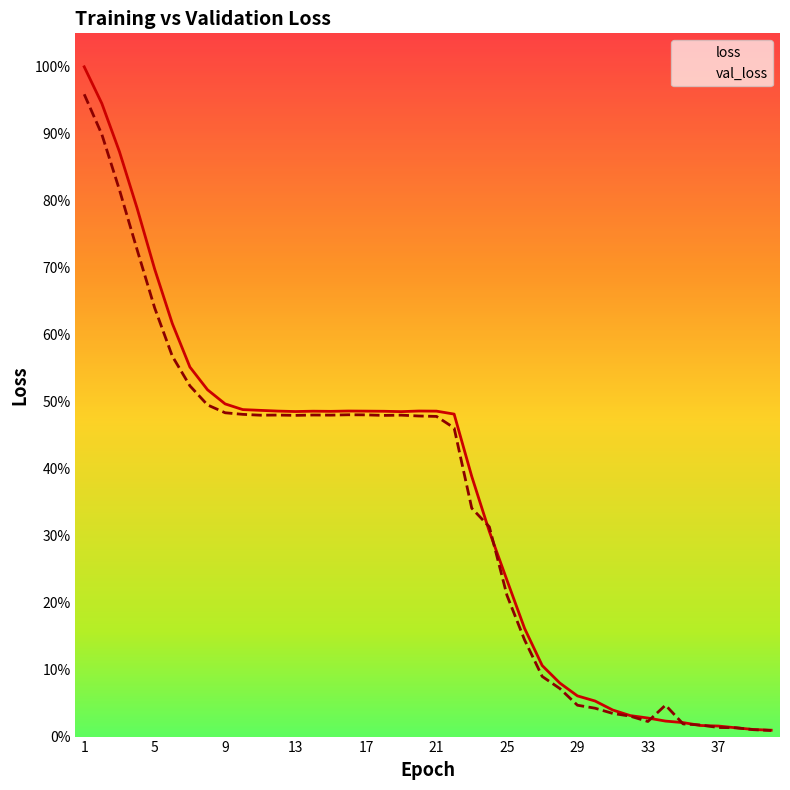

How many intersections are there between loss and val_loss?

8